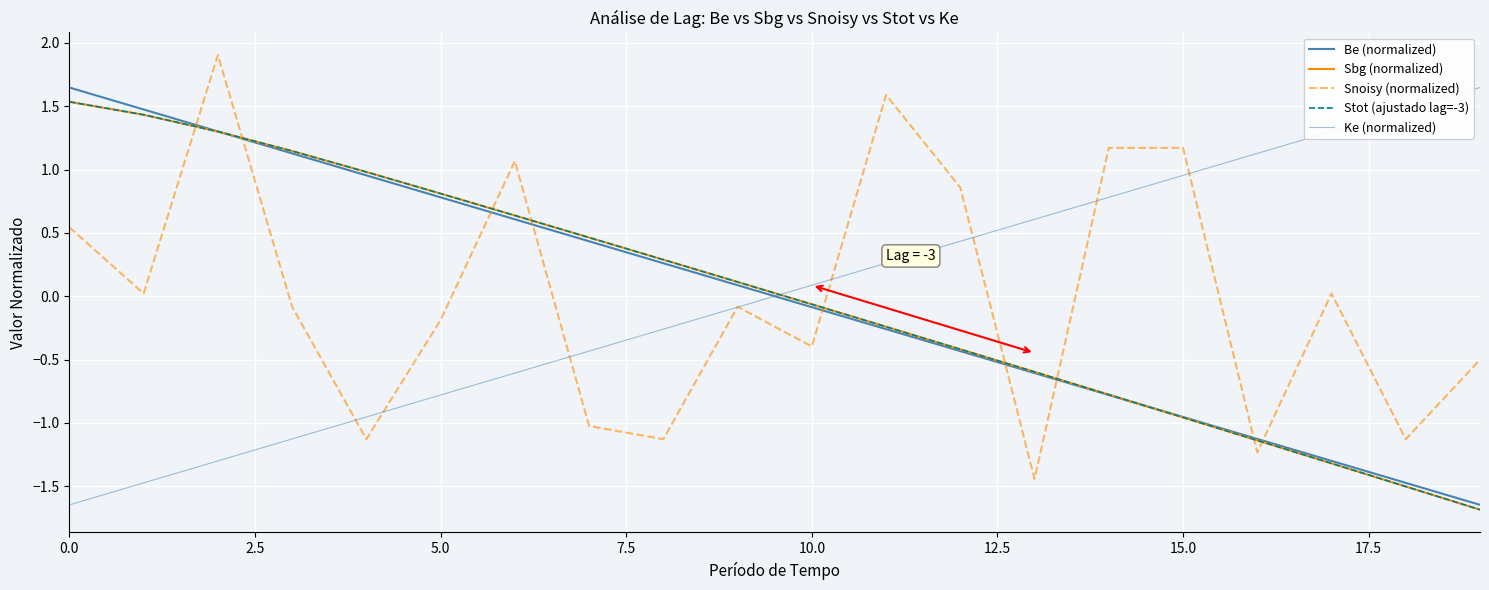

What is the value of the Snoisy (normalized) point at the 20th from the left?

-0.5